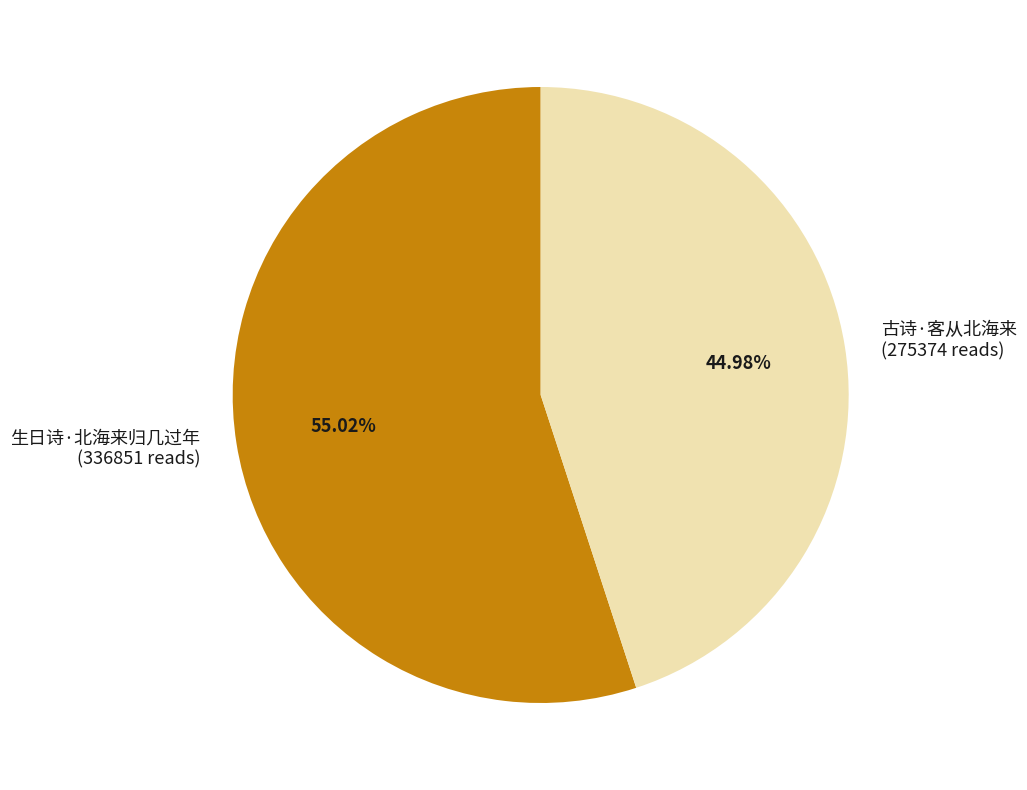

Is there any slice that represents more than half of the pie?

Yes